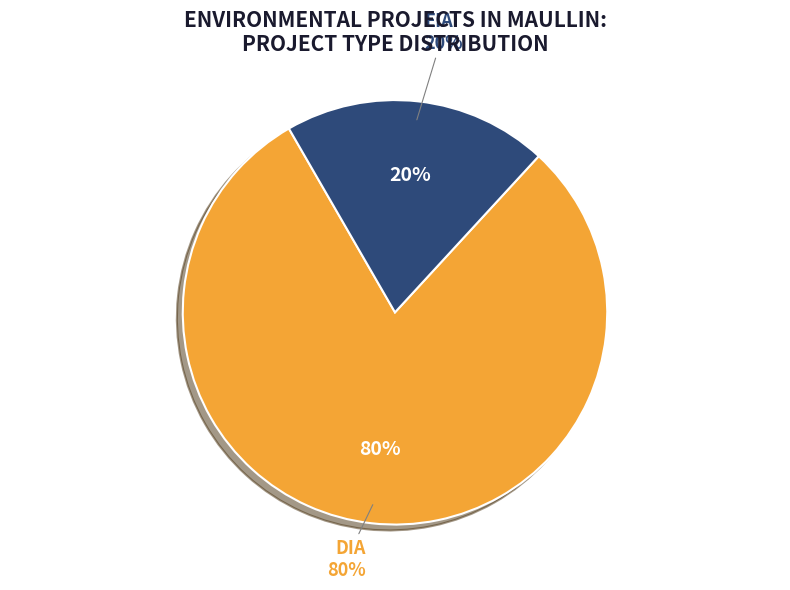

What is the majority slice?

DIA